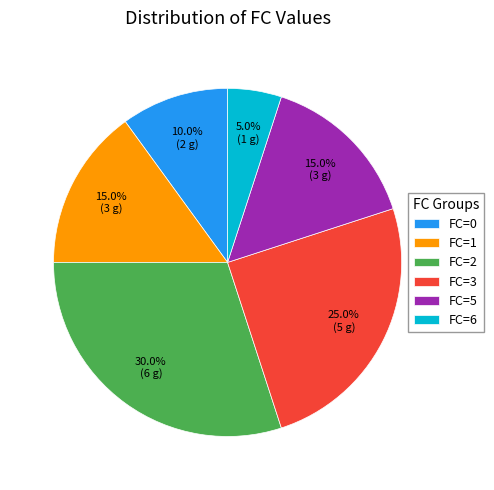

Is there any slice that represents more than half of the pie?

No